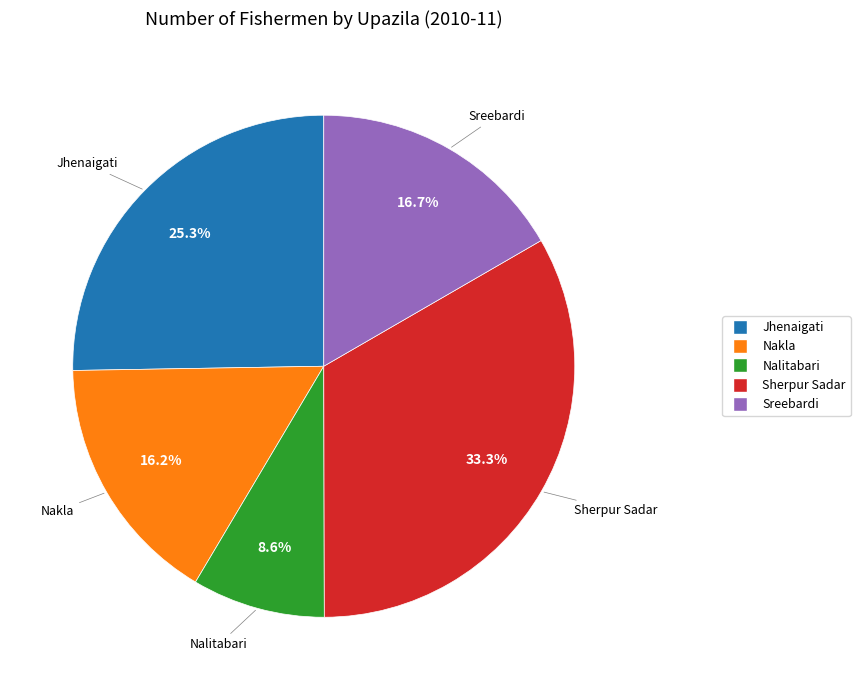

Count the number of slices in the pie.

5